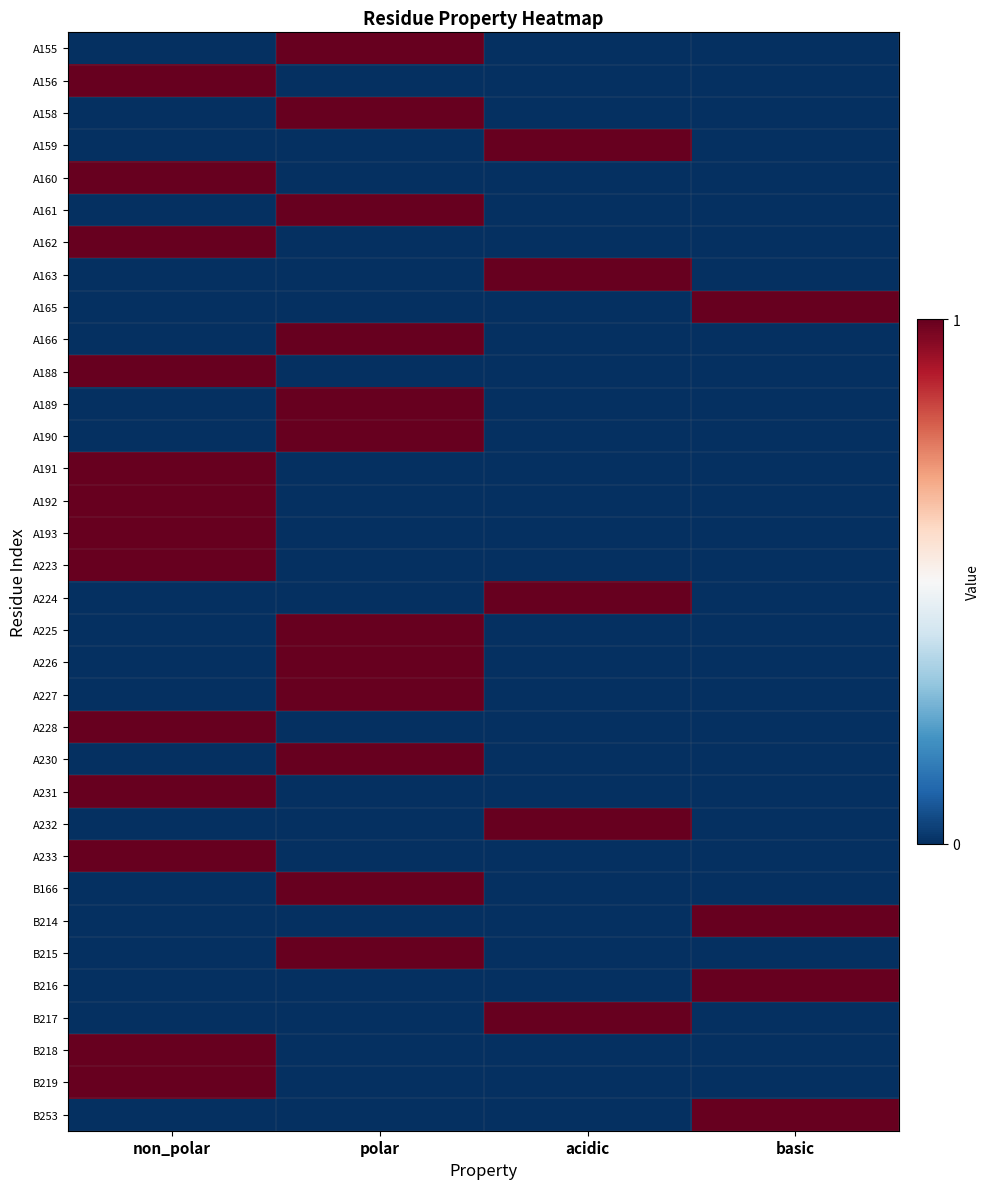

Reading left to right, extract all data points from this chart.

A155: non_polar=0	polar=1	acidic=0	basic=0
A156: non_polar=1	polar=0	acidic=0	basic=0
A158: non_polar=0	polar=1	acidic=0	basic=0
A159: non_polar=0	polar=0	acidic=1	basic=0
A160: non_polar=1	polar=0	acidic=0	basic=0
A161: non_polar=0	polar=1	acidic=0	basic=0
A162: non_polar=1	polar=0	acidic=0	basic=0
A163: non_polar=0	polar=0	acidic=1	basic=0
A165: non_polar=0	polar=0	acidic=0	basic=1
A166: non_polar=0	polar=1	acidic=0	basic=0
A188: non_polar=1	polar=0	acidic=0	basic=0
A189: non_polar=0	polar=1	acidic=0	basic=0
A190: non_polar=0	polar=1	acidic=0	basic=0
A191: non_polar=1	polar=0	acidic=0	basic=0
A192: non_polar=1	polar=0	acidic=0	basic=0
A193: non_polar=1	polar=0	acidic=0	basic=0
A223: non_polar=1	polar=0	acidic=0	basic=0
A224: non_polar=0	polar=0	acidic=1	basic=0
A225: non_polar=0	polar=1	acidic=0	basic=0
A226: non_polar=0	polar=1	acidic=0	basic=0
A227: non_polar=0	polar=1	acidic=0	basic=0
A228: non_polar=1	polar=0	acidic=0	basic=0
A230: non_polar=0	polar=1	acidic=0	basic=0
A231: non_polar=1	polar=0	acidic=0	basic=0
A232: non_polar=0	polar=0	acidic=1	basic=0
A233: non_polar=1	polar=0	acidic=0	basic=0
B166: non_polar=0	polar=1	acidic=0	basic=0
B214: non_polar=0	polar=0	acidic=0	basic=1
B215: non_polar=0	polar=1	acidic=0	basic=0
B216: non_polar=0	polar=0	acidic=0	basic=1
B217: non_polar=0	polar=0	acidic=1	basic=0
B218: non_polar=1	polar=0	acidic=0	basic=0
B219: non_polar=1	polar=0	acidic=0	basic=0
B253: non_polar=0	polar=0	acidic=0	basic=1